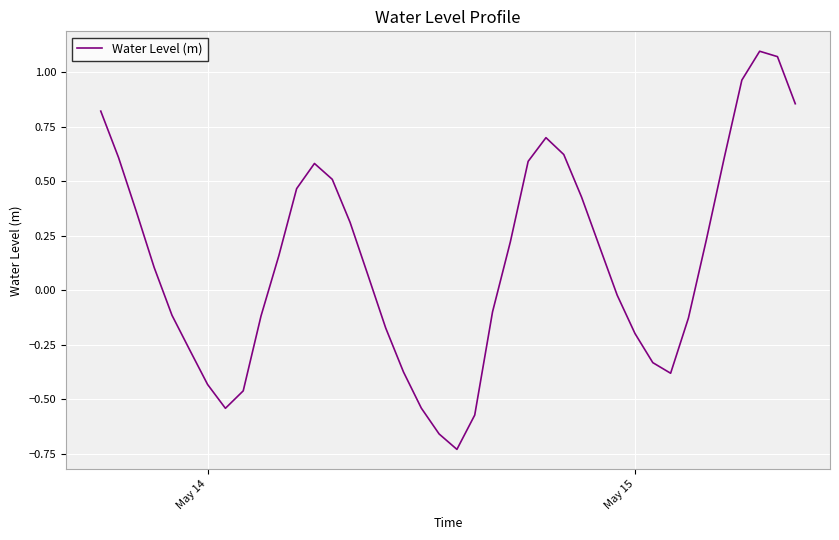

What is the difference between the maximum and minimum values?

1.8